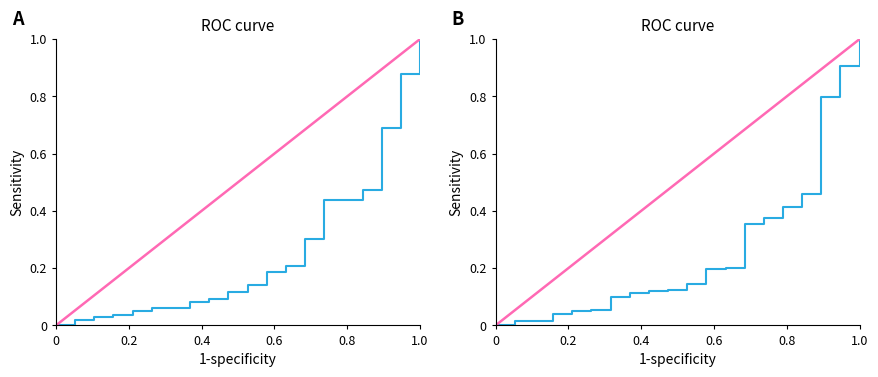

List the labels in order of value, smallest first.

0, 1.0